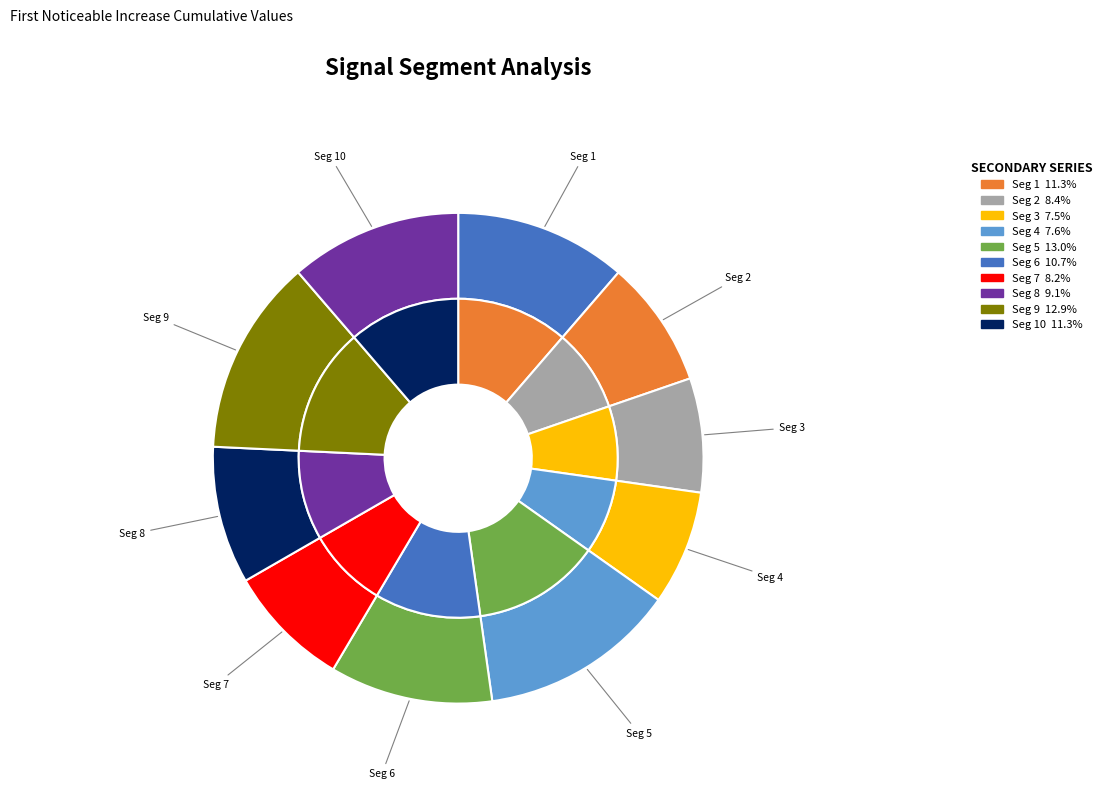

True or false: signal segment 6 accounts for 11% of the total.

True